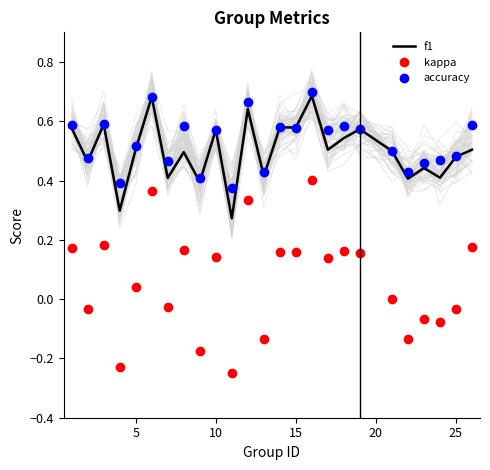

True or false: f1 and kappa intersect in this chart.

False